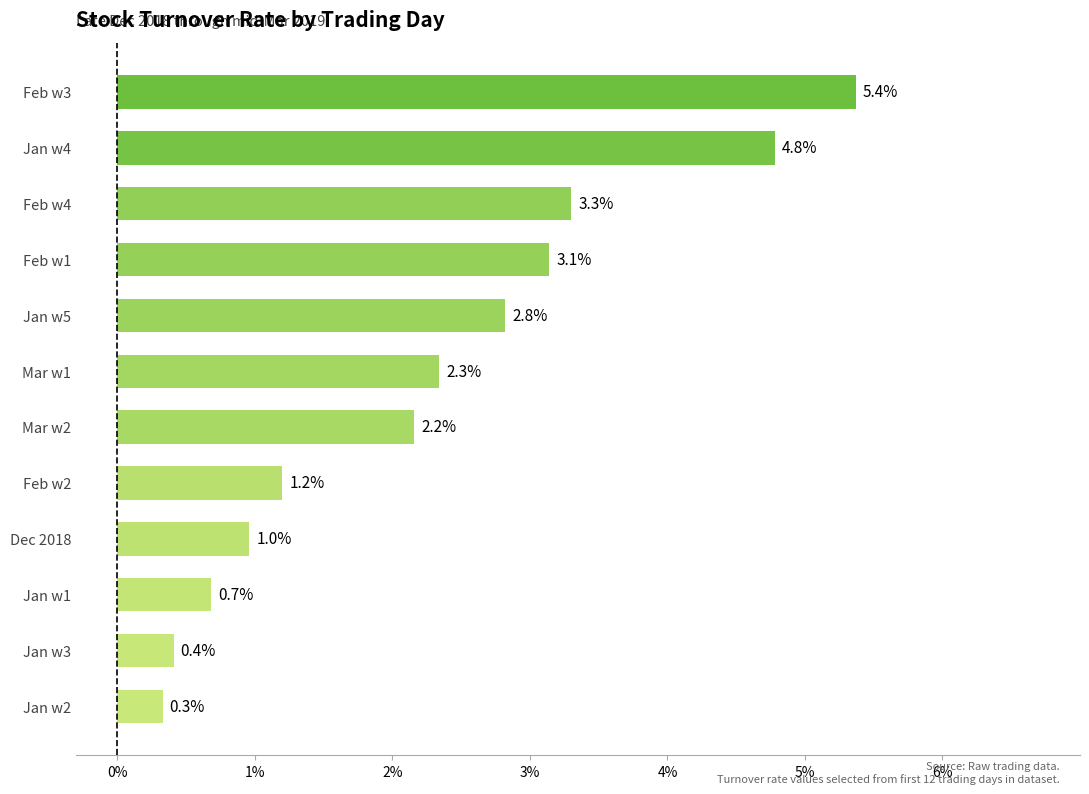

Rank the categories by value from lowest to highest.

Jan w2, Jan w3, Jan w1, Dec 2018, Feb w2, Mar w2, Mar w1, Jan w5, Feb w1, Feb w4, Jan w4, Feb w3